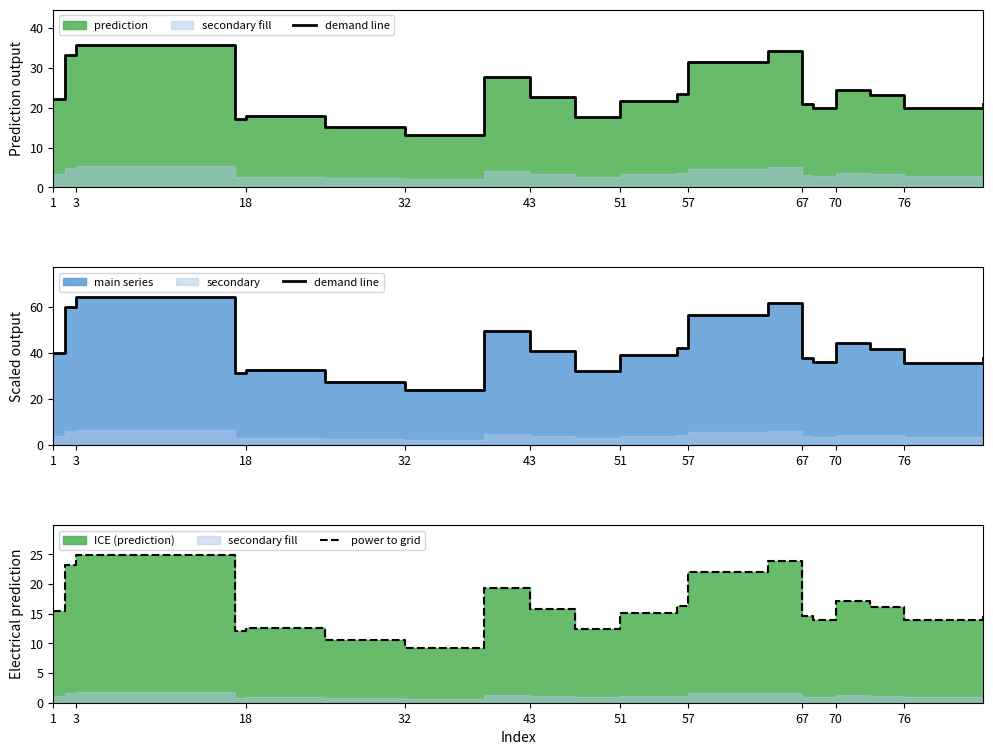

What is the difference between the second highest and second lowest values in the demand line series?

34.5